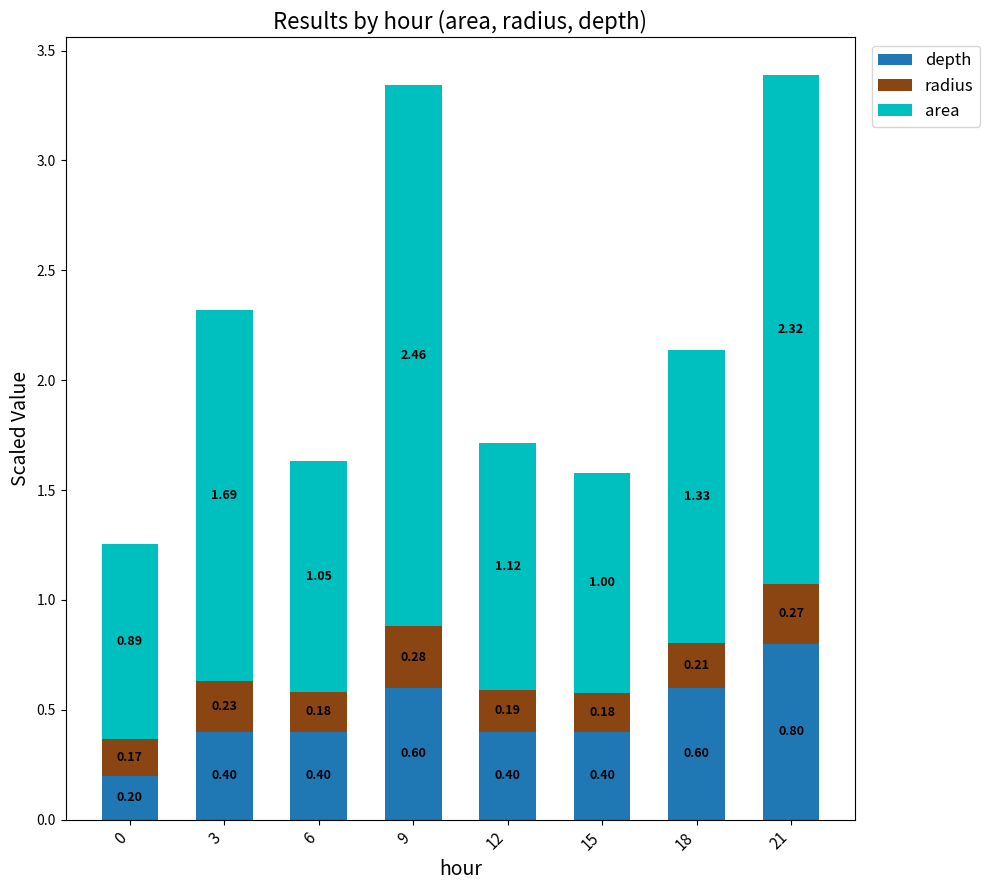

At which category is the sum across all series the highest?

21